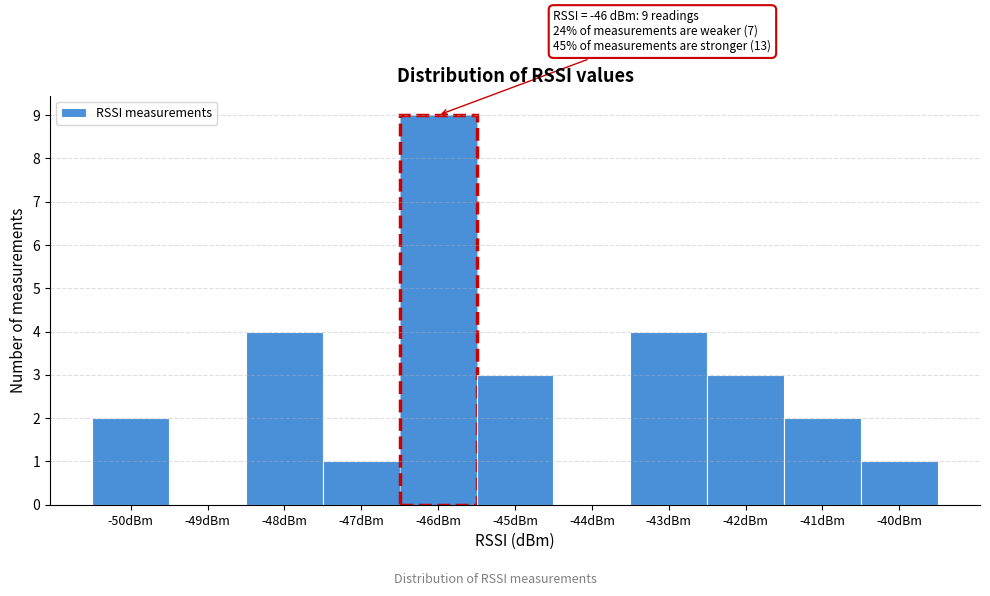

Which range on the x-axis has the tallest bar?

-46.5 to -45.5